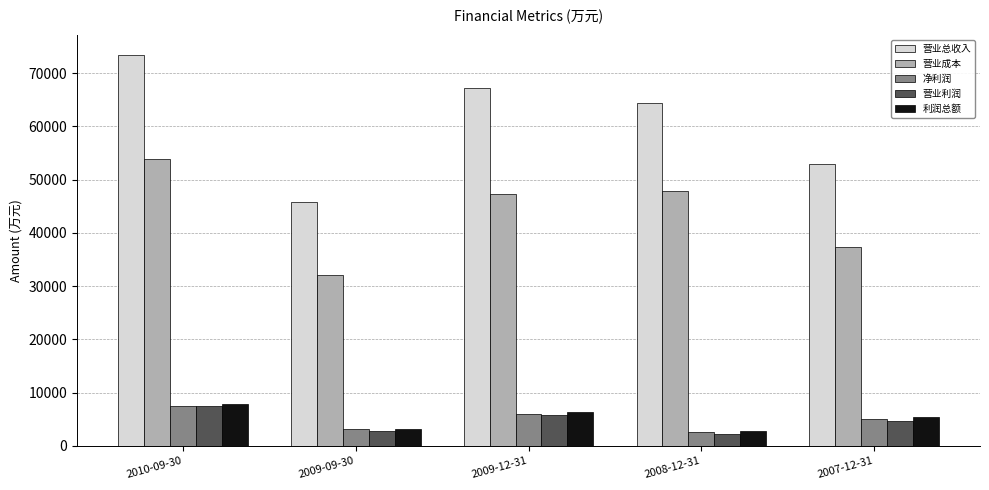

At which category is the sum across all series the highest?

2010-09-30